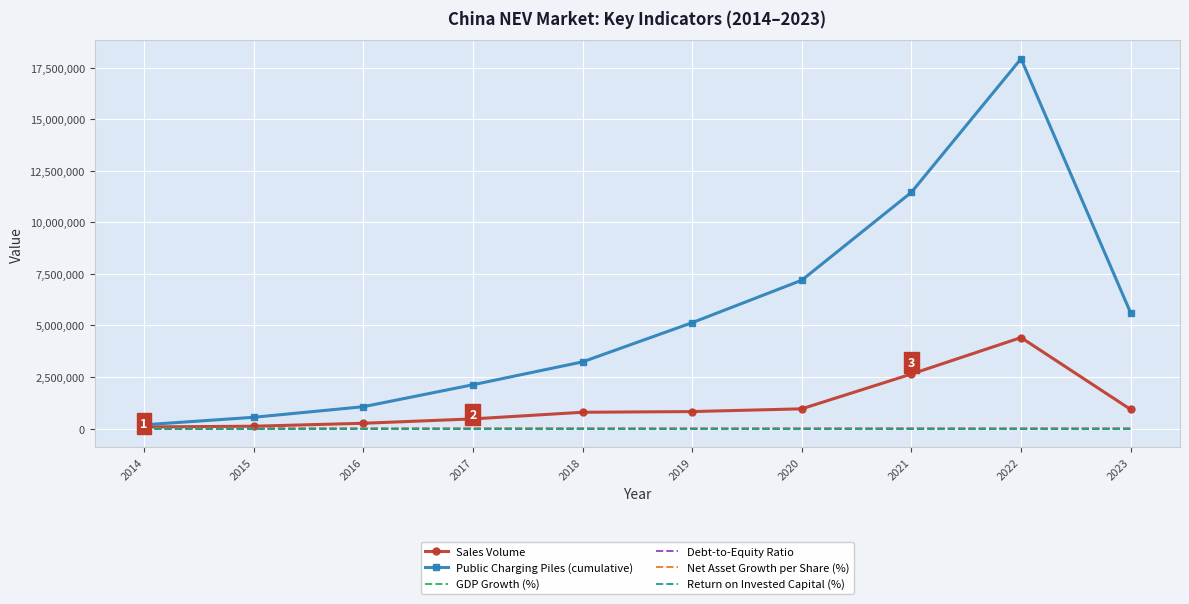

What is the maximum value shown in the chart?

17929713.0